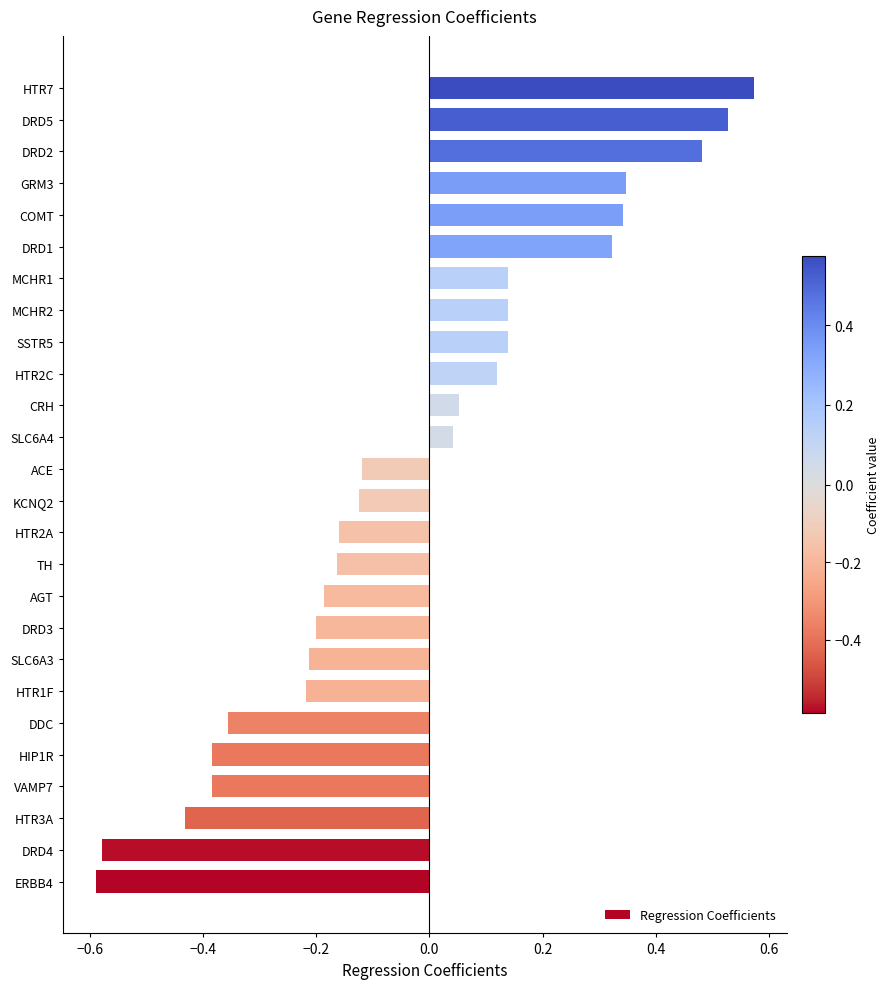

How many negative values are there?

14